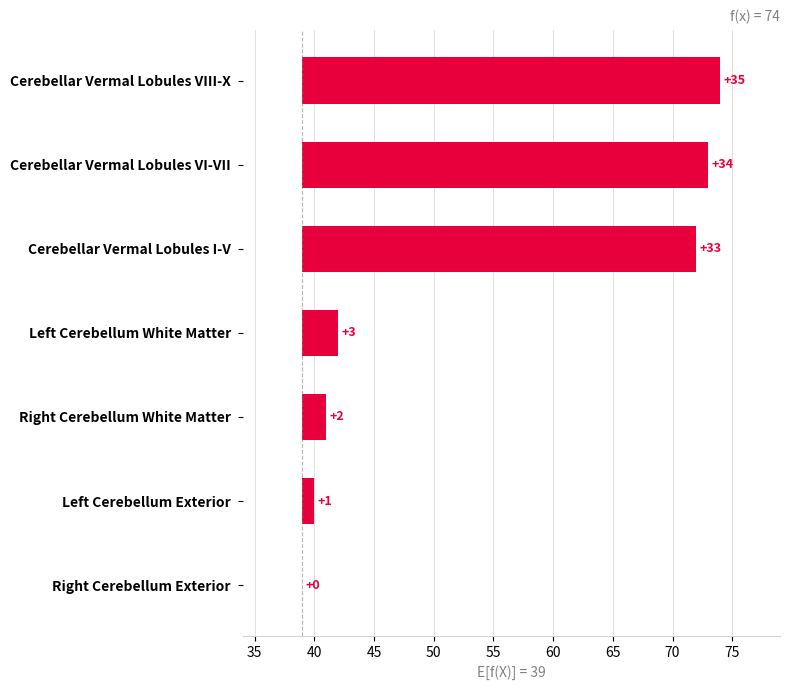

How many data points does each series have?

7